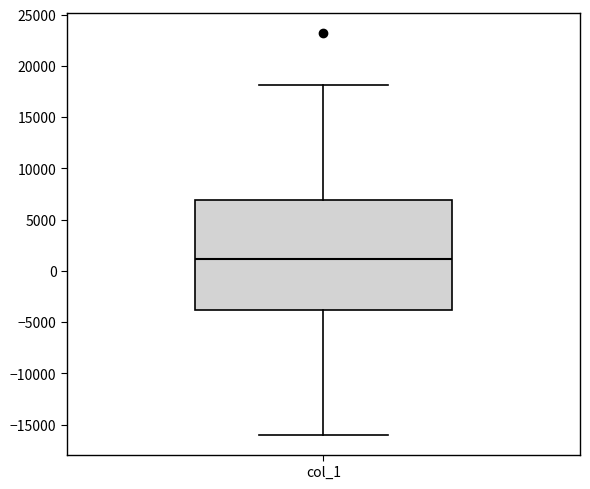

Transcribe this box plot: give where the median line is, the range the box spans, and where the two whiskers end, as read against the y-axis. The values are not printed on the chart, so give them approximately, as read against the axis.

median 1000, box -4000 to 7000, whiskers -16000 to 18000